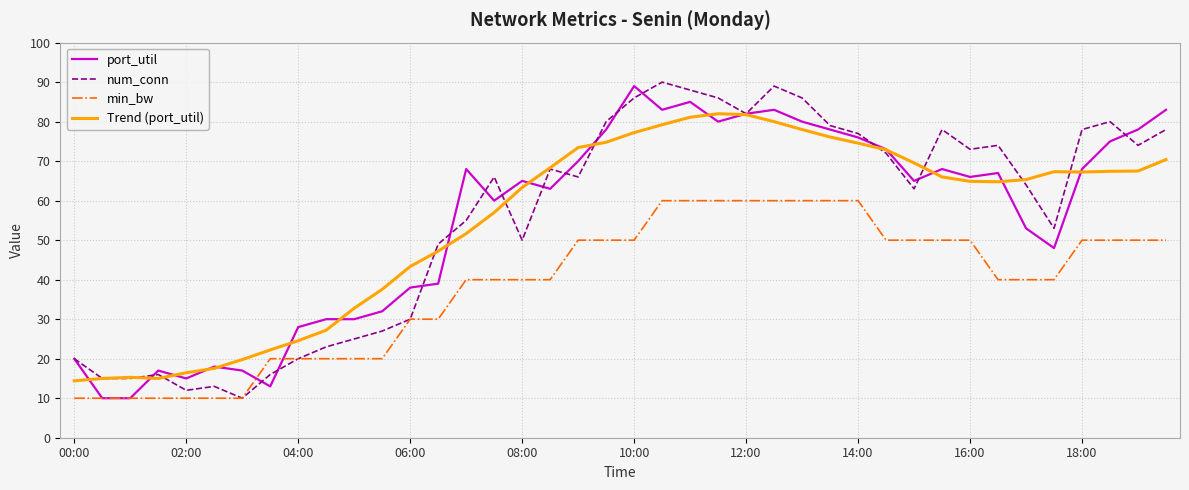

What is the lowest value of the port_util series?

10.0